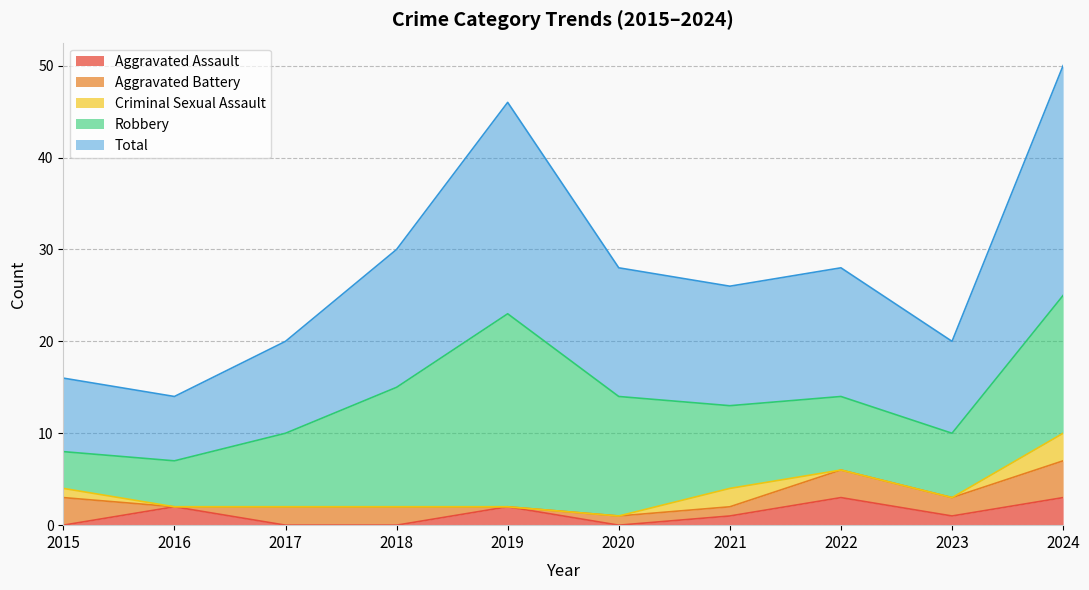

Which label corresponds to the smallest value in the chart?

2015